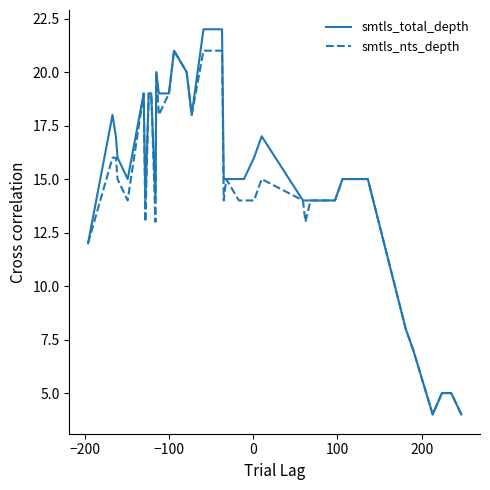

What is the minimum value shown in the chart?

4